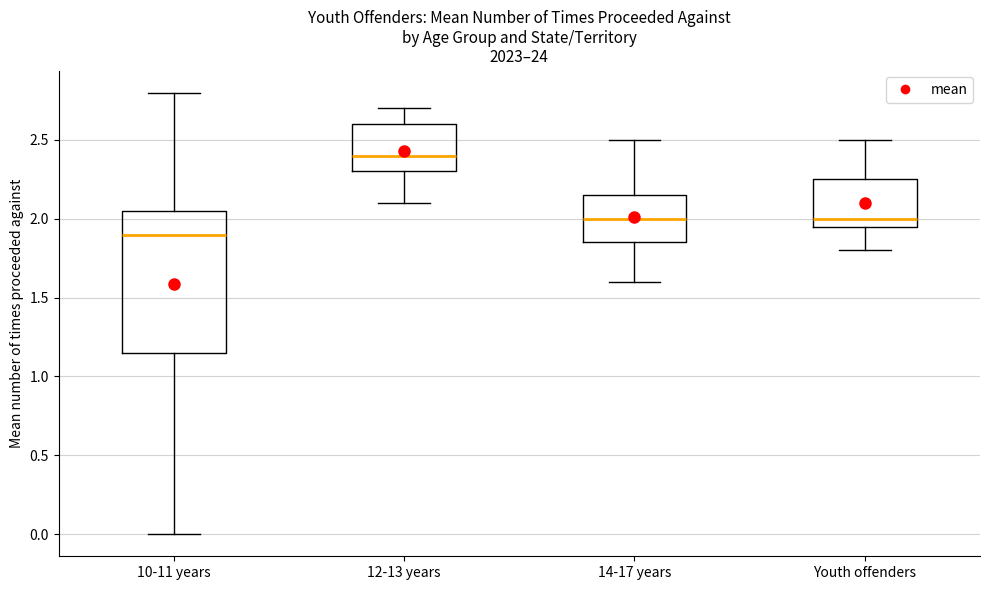

Reading left to right, transcribe this box plot: for each box, give where its median line is, the range the box spans, and where its two whiskers end, as read against the y-axis. The values are not printed on the chart, so give them approximately, as read against the axis.

10-11 years: median 1.90, box 1.15 to 2.05, whiskers 0.00 to 2.80
12-13 years: median 2.40, box 2.30 to 2.60, whiskers 2.10 to 2.70
14-17 years: median 2.00, box 1.85 to 2.15, whiskers 1.60 to 2.50
Youth offenders: median 2.00, box 1.95 to 2.25, whiskers 1.80 to 2.50